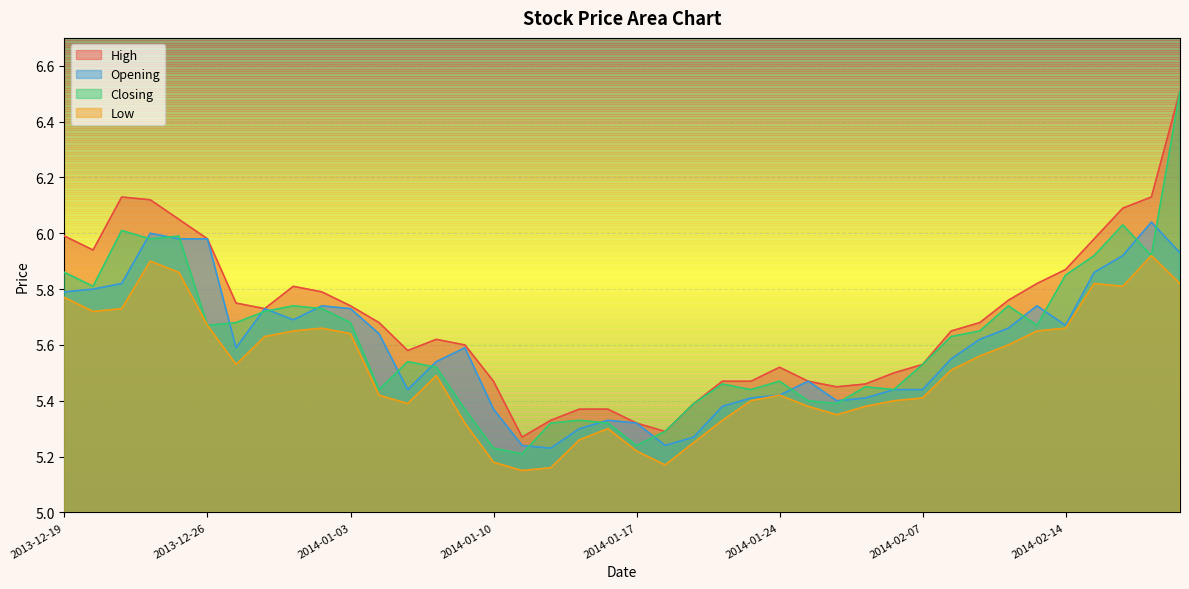

Which category has the lowest value in the Opening series?

2014-01-14